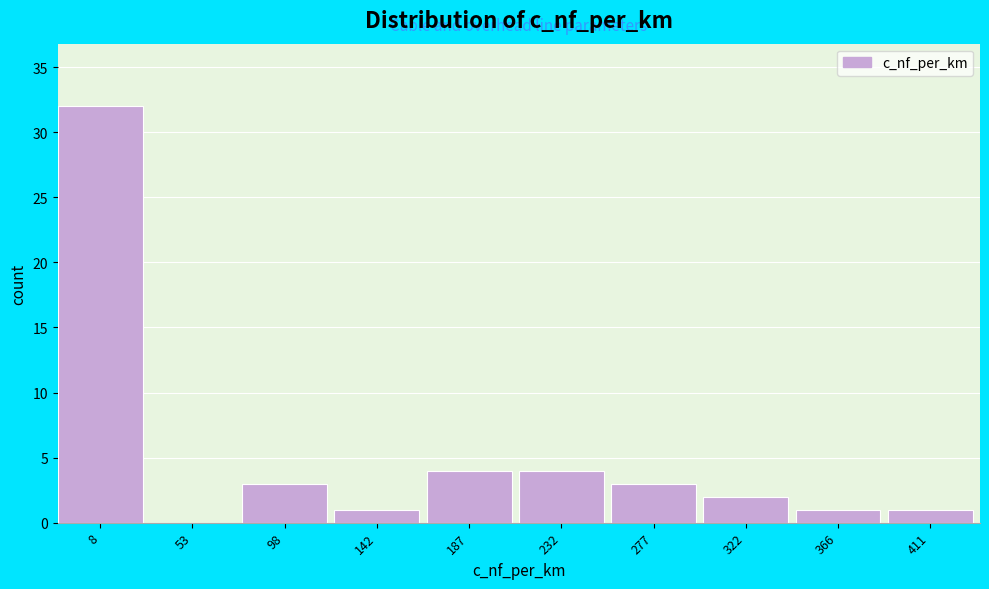

Reading left to right, what are all the values shown in this chart?

8=32	53=0	98=3	142=1	187=4	232=4	277=3	322=2	366=1	411=1